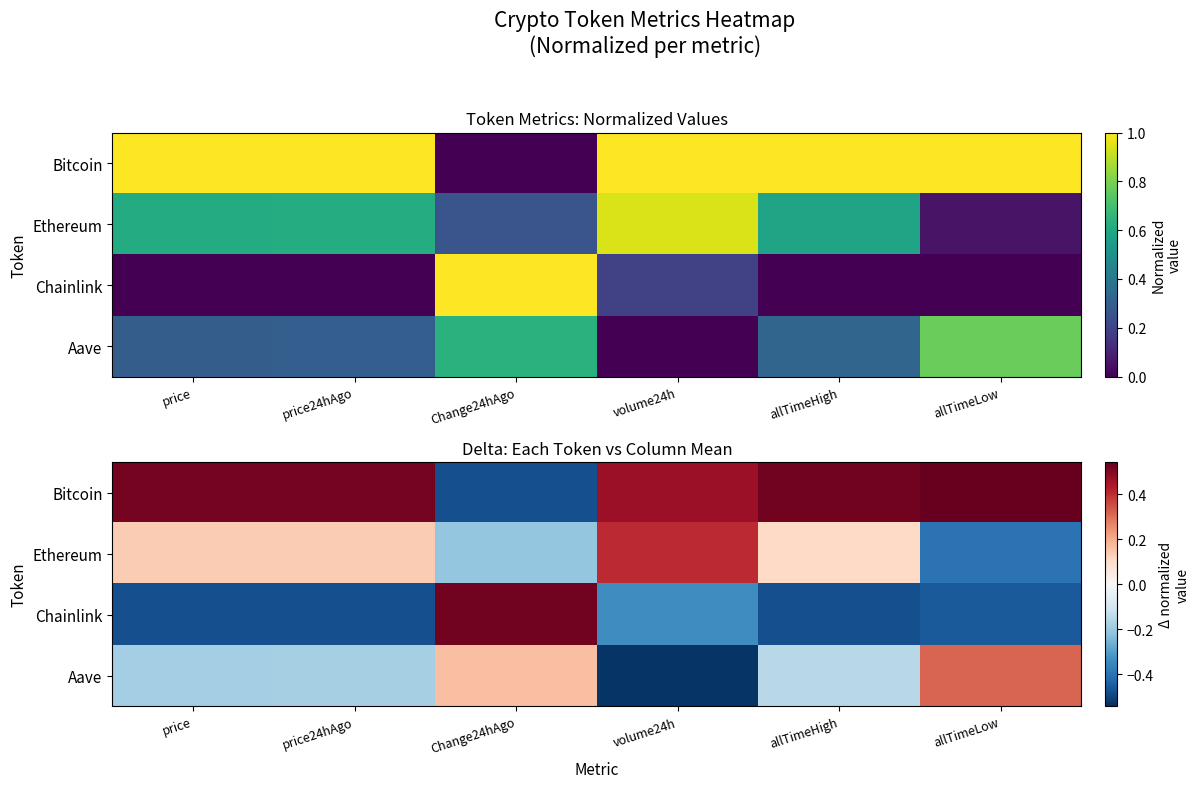

At which category is the sum across all series the highest?

allTimeLow